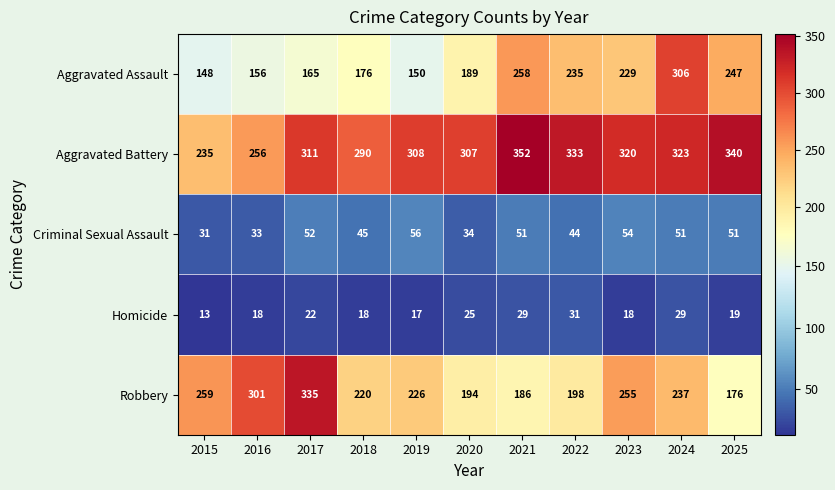

Which series has the largest range (max minus min)?

Robbery